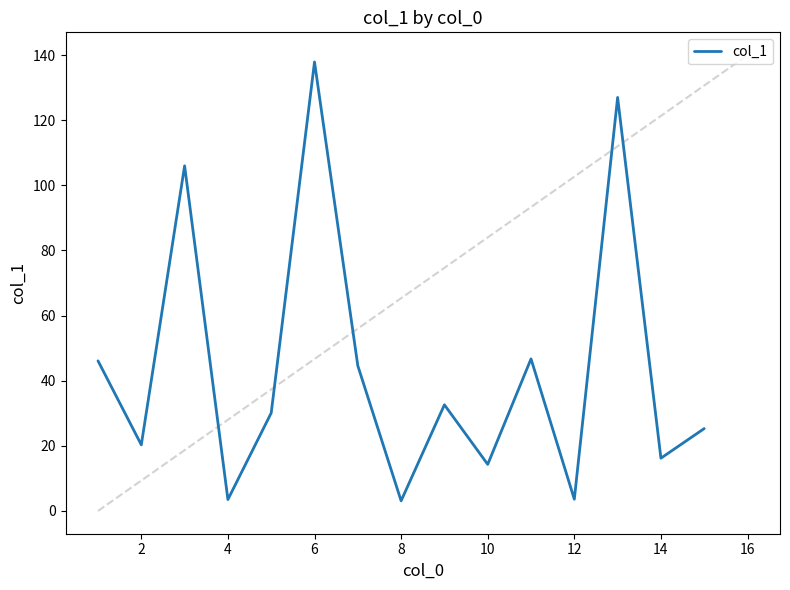

What is the difference between the maximum and minimum values?

134.8